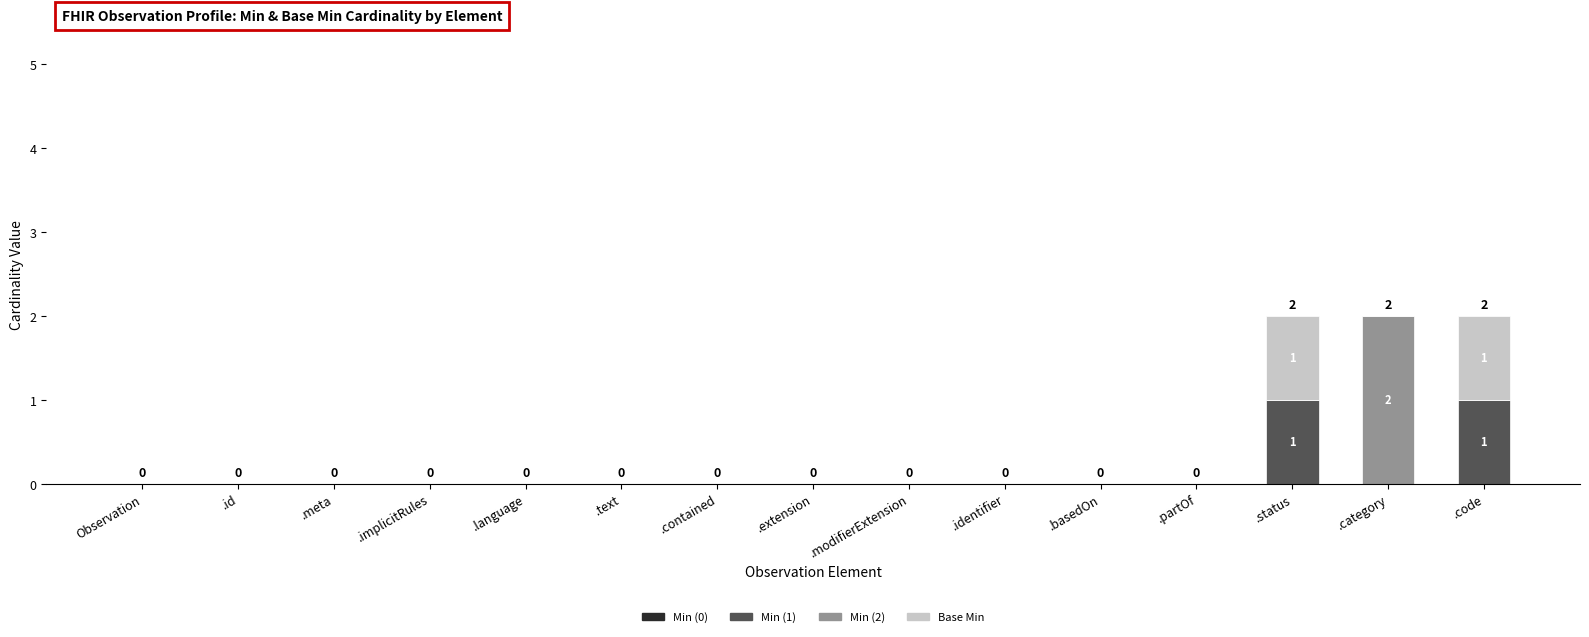

Are the bars horizontal?

No